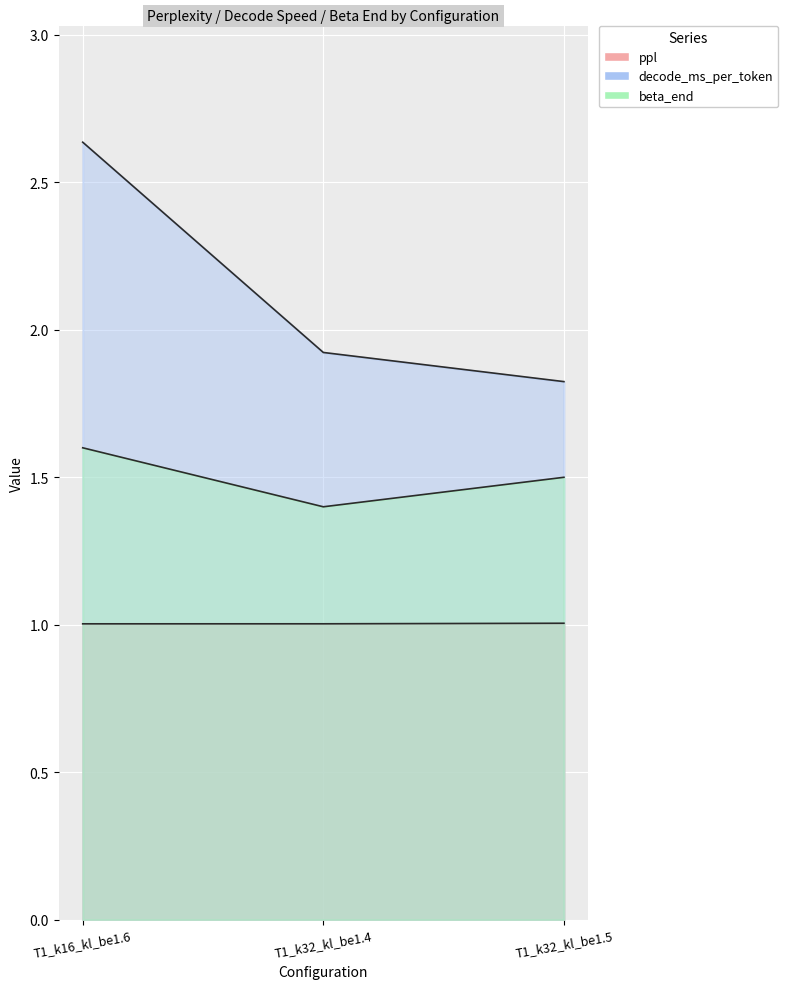

The ppl series shows 1.0 at T1_k32_kl_be1.5. True or false?

True